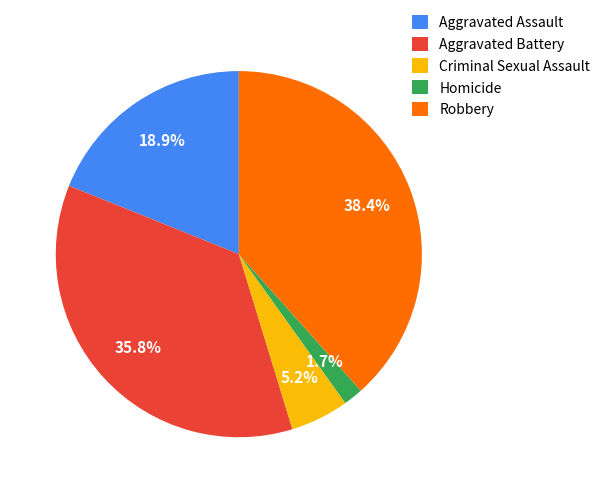

Which has a higher value, Aggravated Assault or Aggravated Battery?

Aggravated Battery